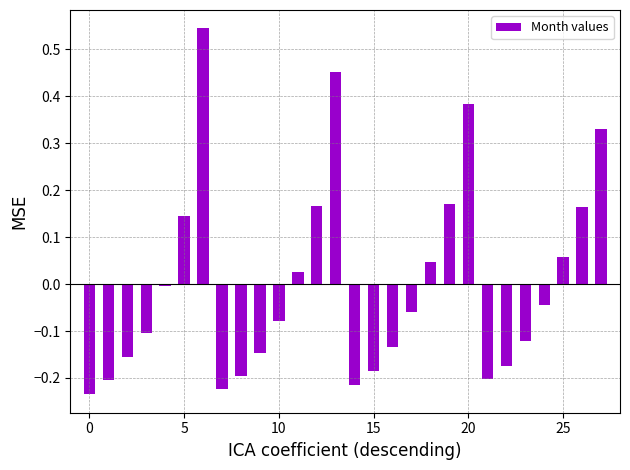

What is the difference between the maximum and minimum values?

0.8